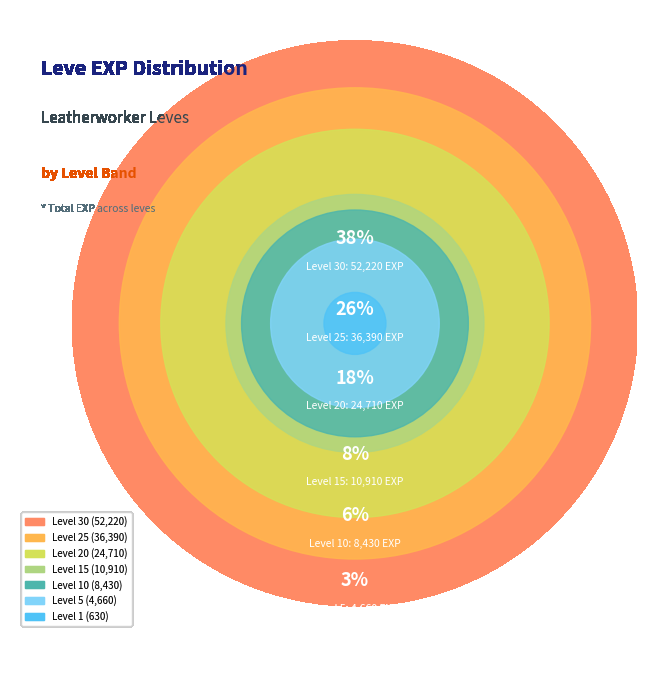

Between Level 25 and Level 20, which is larger?

Level 25